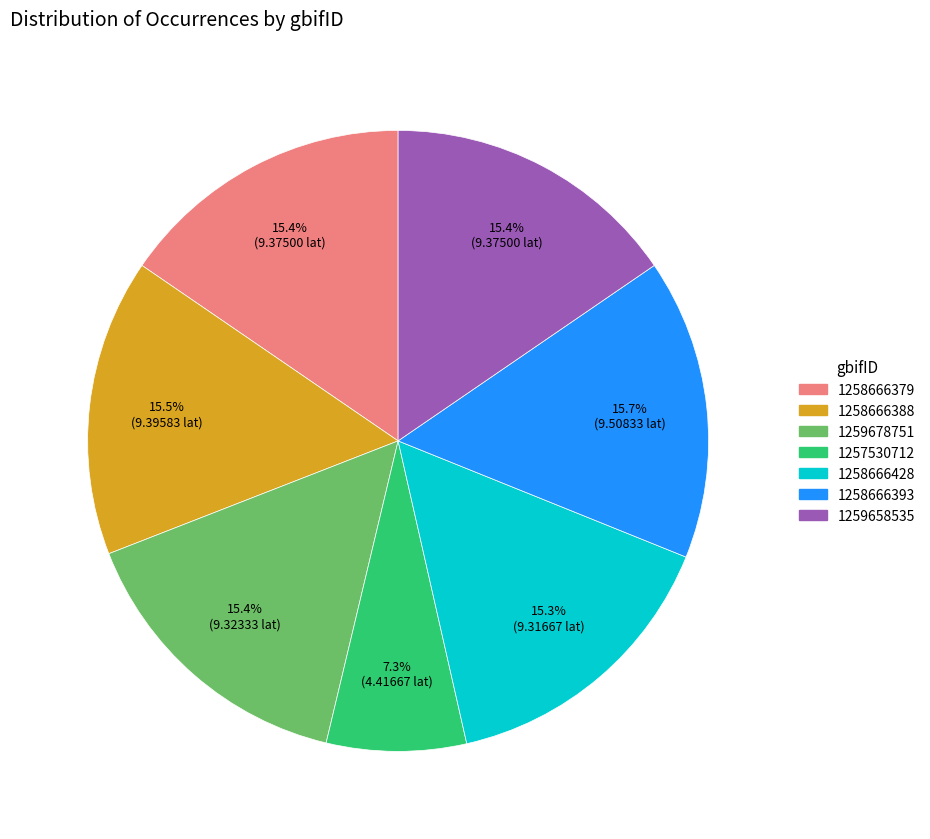

How many segments does this pie chart have?

7